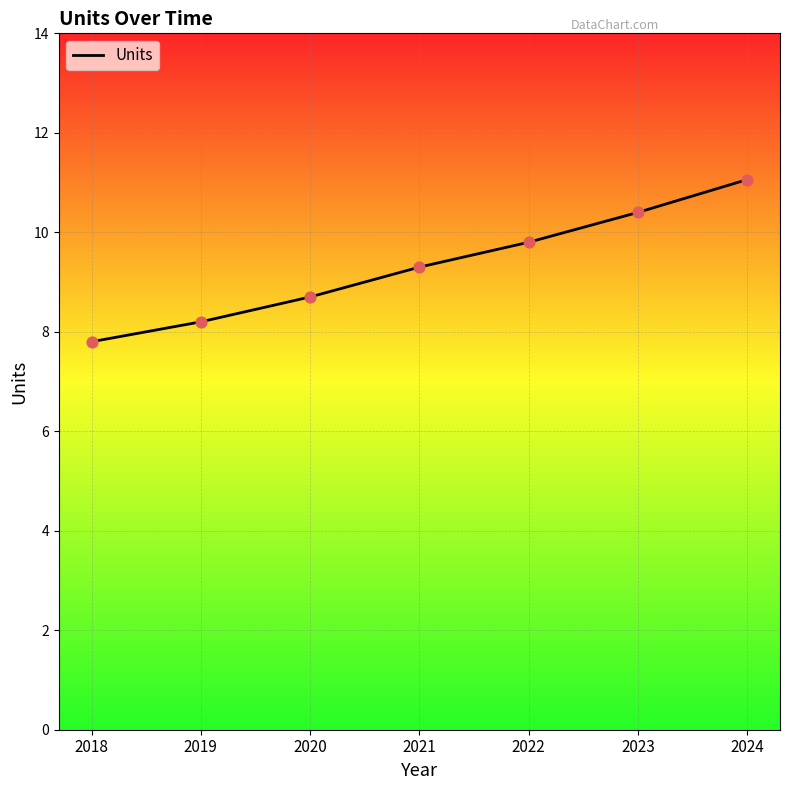

Approximately how many times larger is the value at 2021 compared to 2024?

0.8